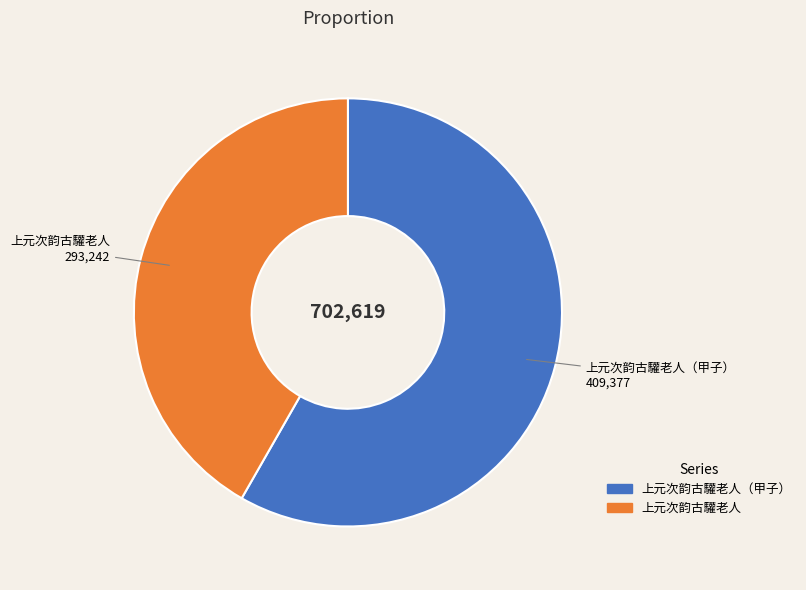

Between 上元次韵古驩老人 and 上元次韵古驩老人（甲子）, which is larger?

上元次韵古驩老人（甲子）